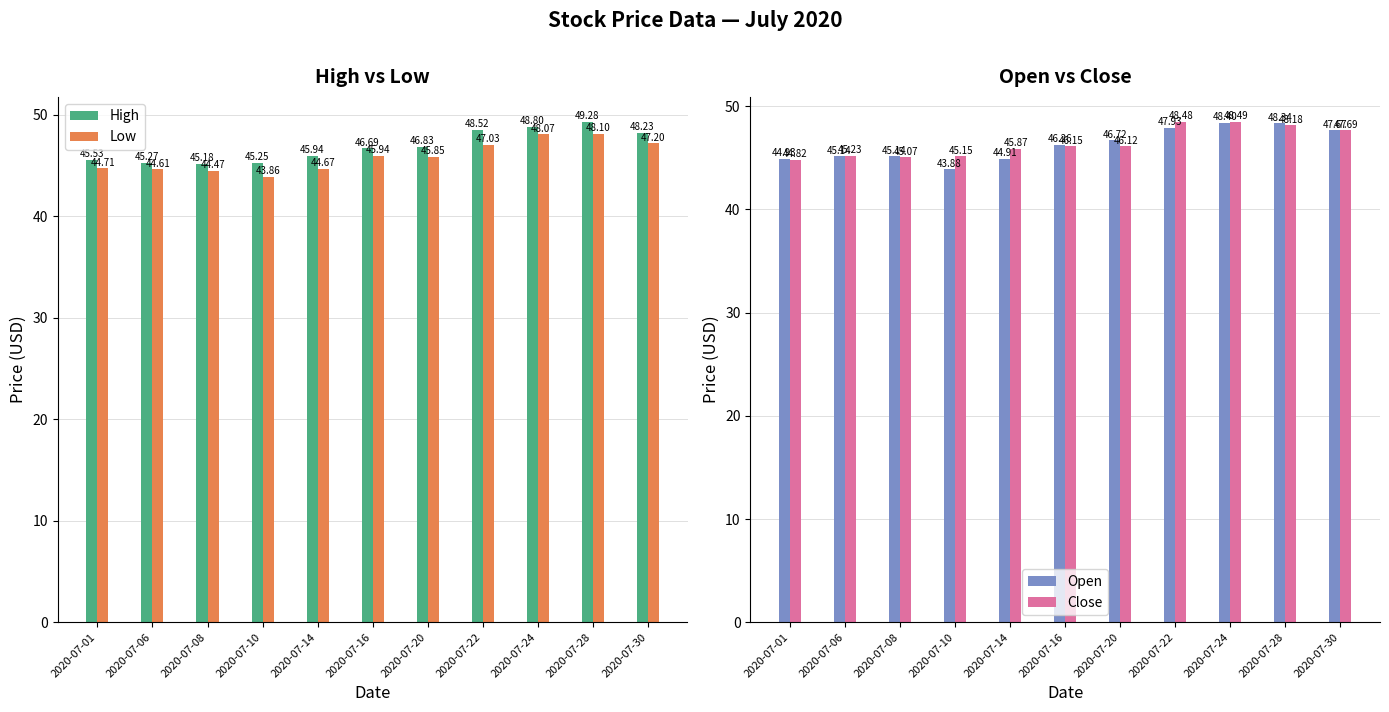

What is the average value of the Close series?

46.5